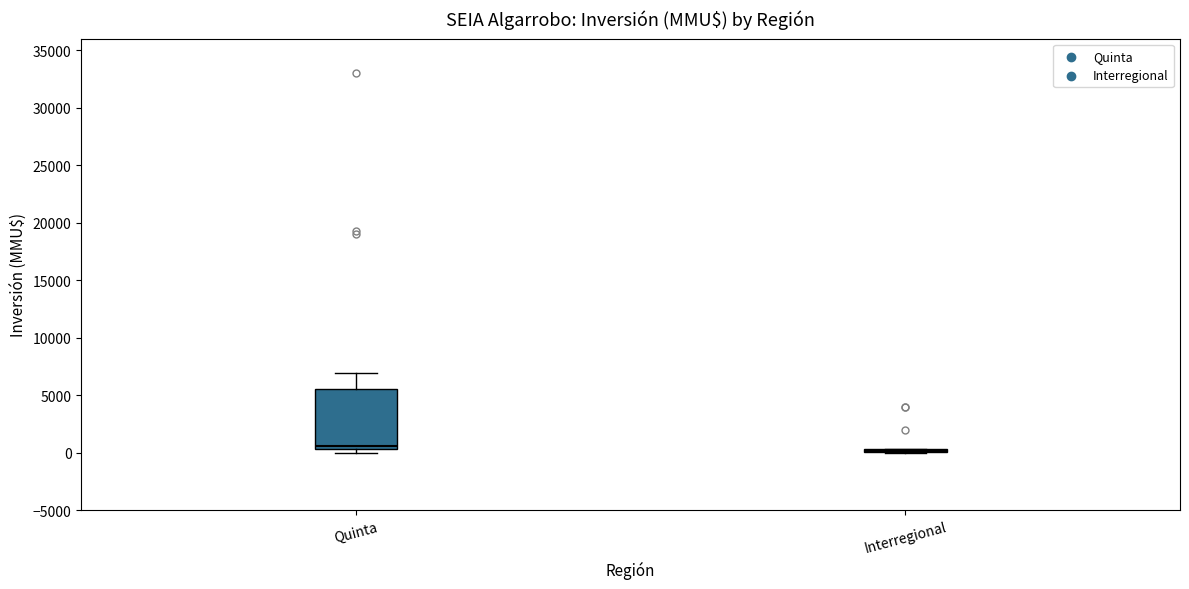

Comparing the boxes themselves (not the whiskers), which one is the tallest?

Quinta